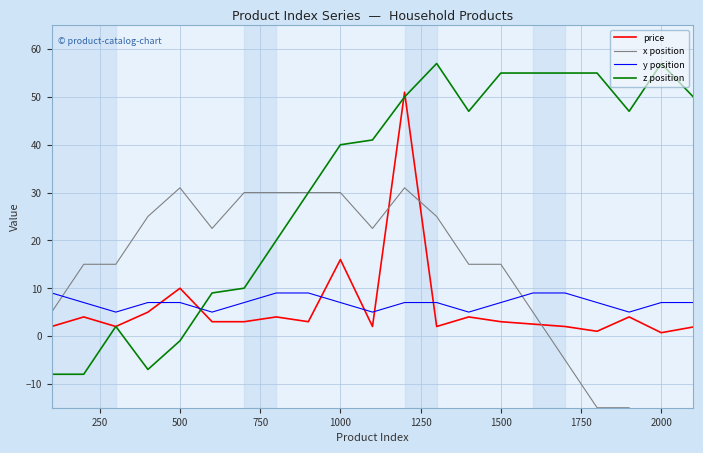

True or false: x position has more than 0 points higher than both neighbors.

True